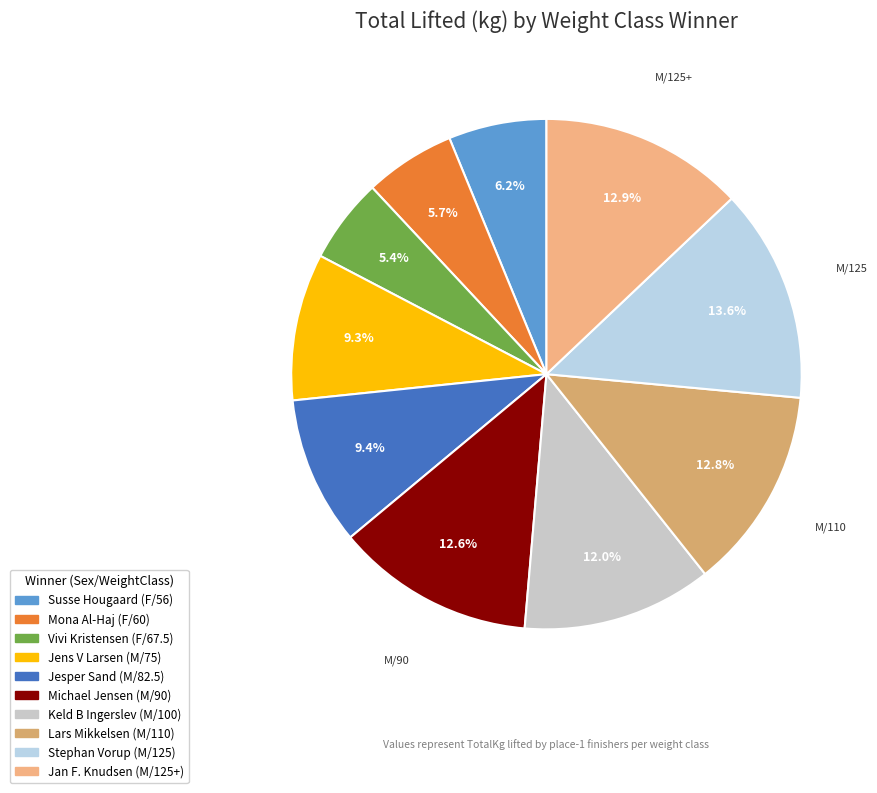

What percentage is the Lars Mikkelsen (M/110) slice, to the nearest percent?

13%